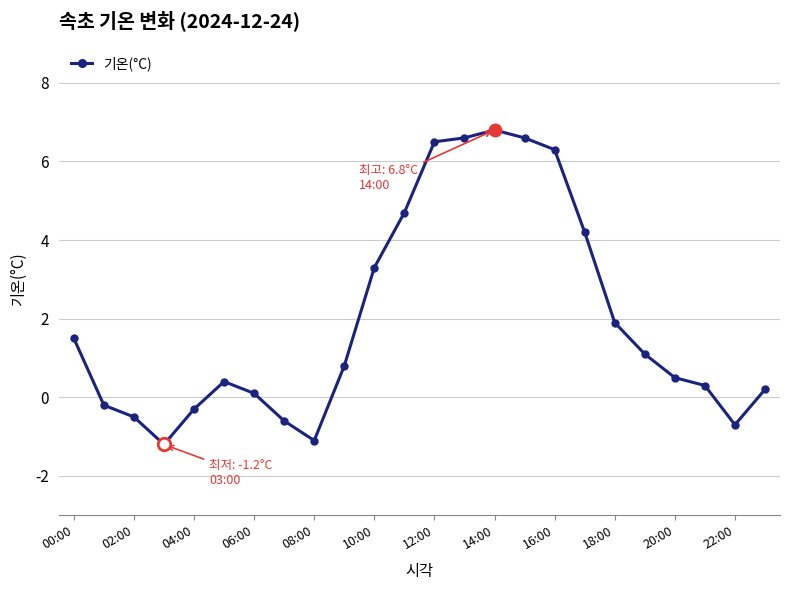

What is the value of the 12th point from the left?

4.7